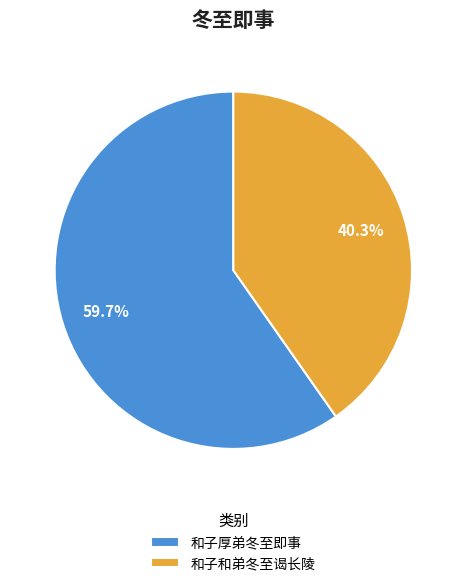

Combined, do 和子厚弟冬至即事 and 和子和弟冬至谒长陵 account for over 50%?

Yes